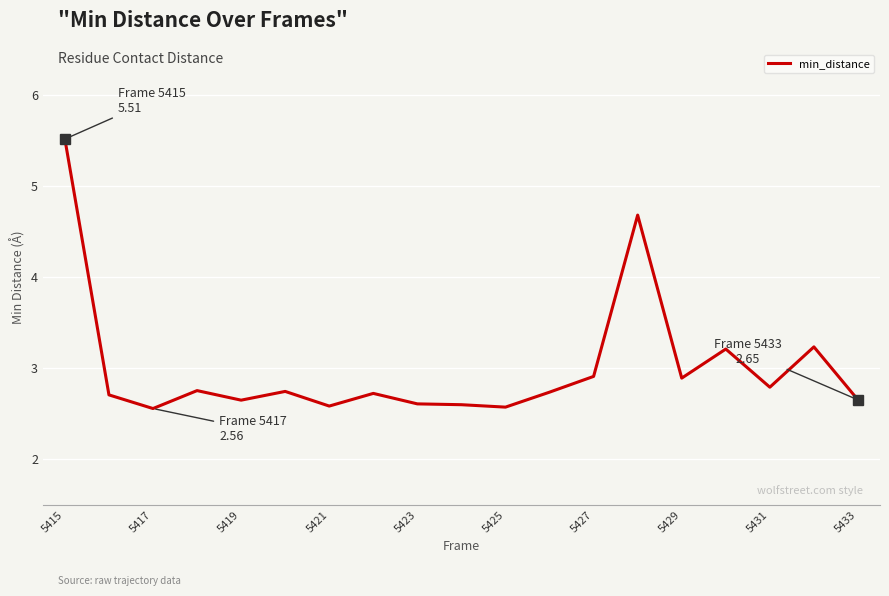

What is the difference between the maximum and minimum values?

3.0